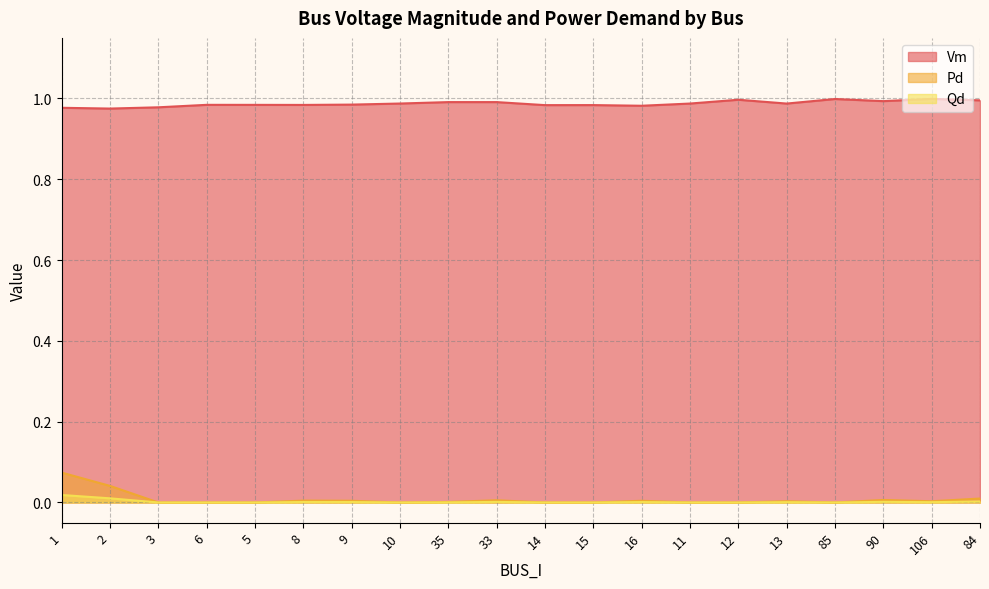

What is the value of the Vm point at the 1st from the left?

1.0